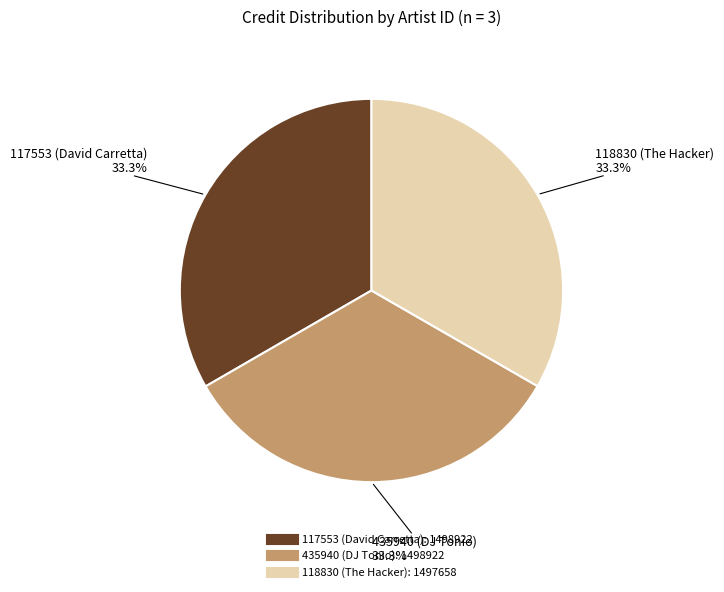

What is the ratio of the value at 117553 (David Carretta) to the value at 435940 (DJ Tonio)?

1.0